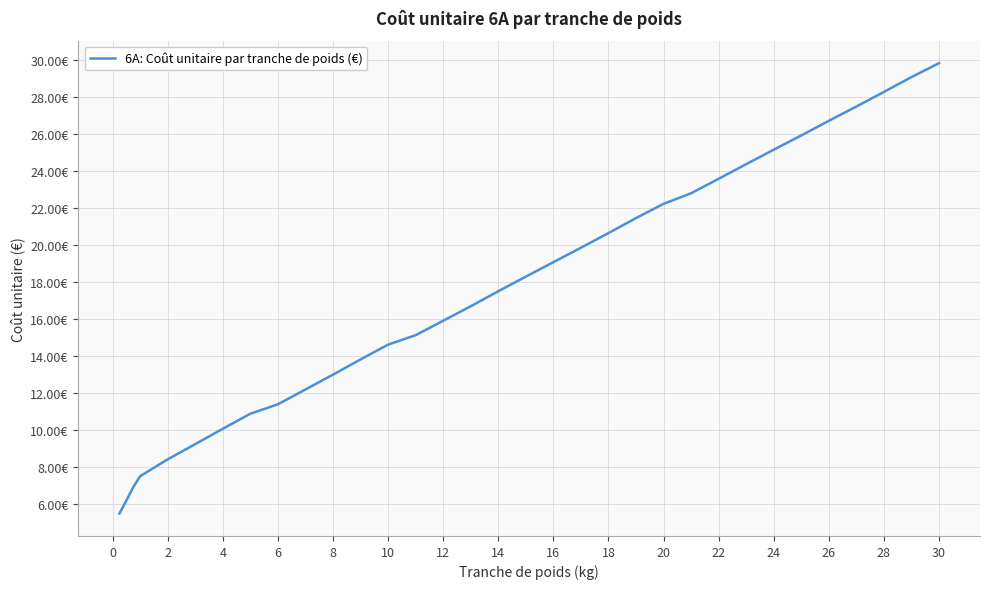

Does the chart have visible grid lines?

Yes